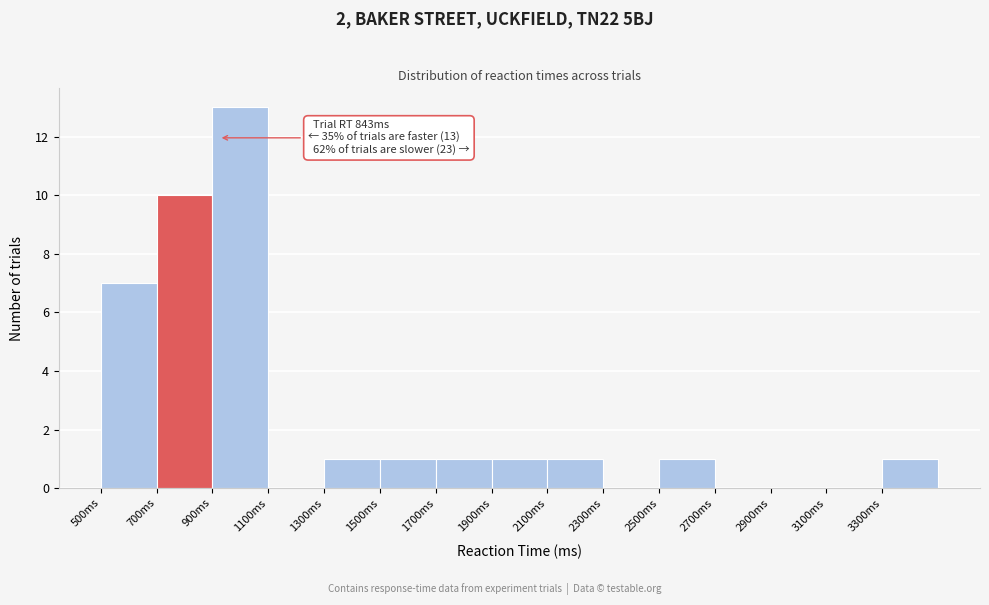

Over which range of the x-axis is the bar tallest?

900 to 1100